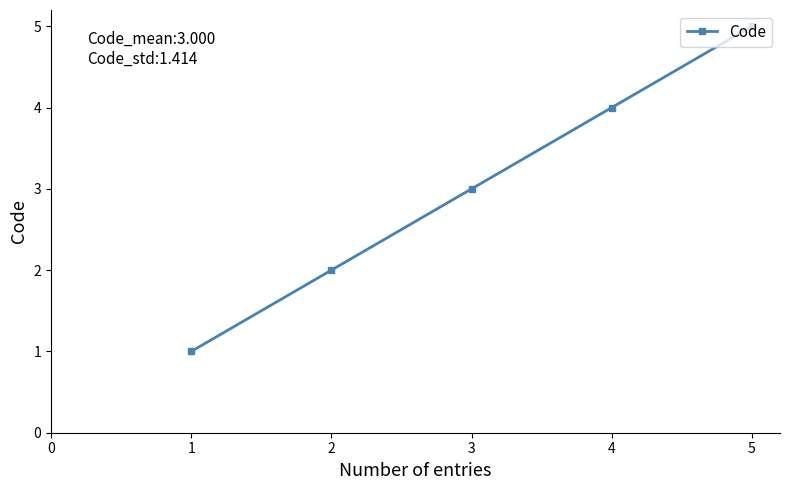

True or false: there are more than 2 points higher than both neighbors.

False